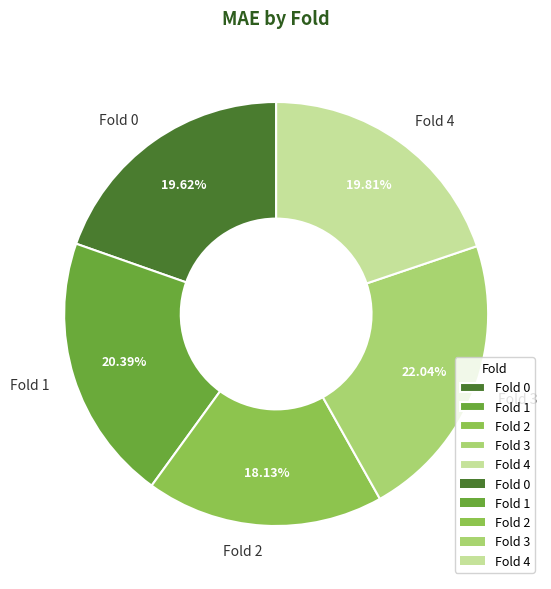

To the nearest percent, what is the combined percentage of Fold 3 and Fold 4?

42%